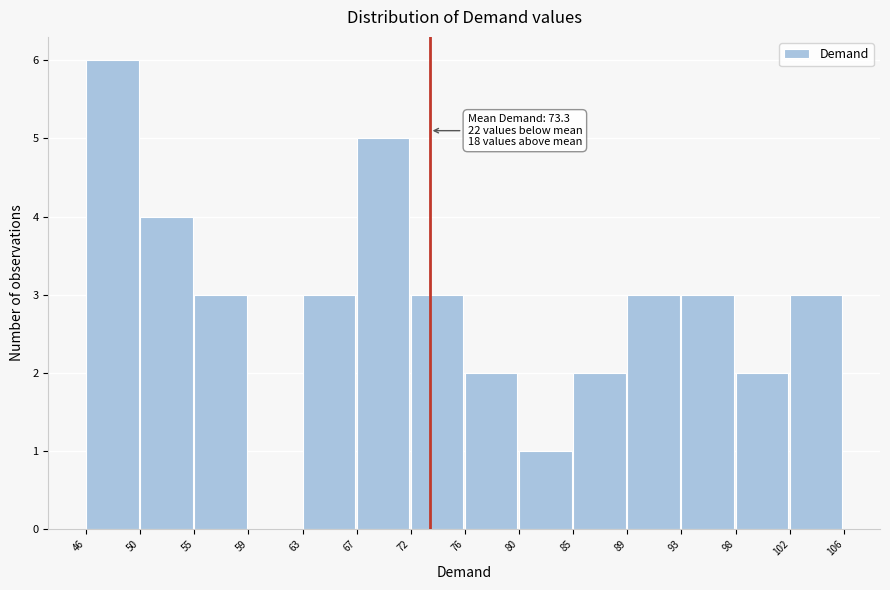

Over which range of the x-axis is the bar tallest?

46 to 50